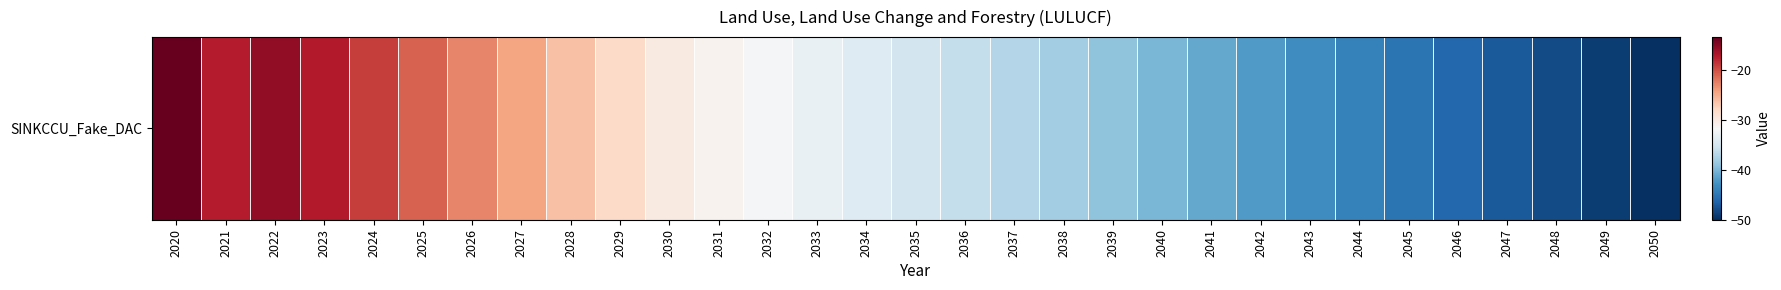

What is the sum of the values at 2041 and 2031?

-72.0